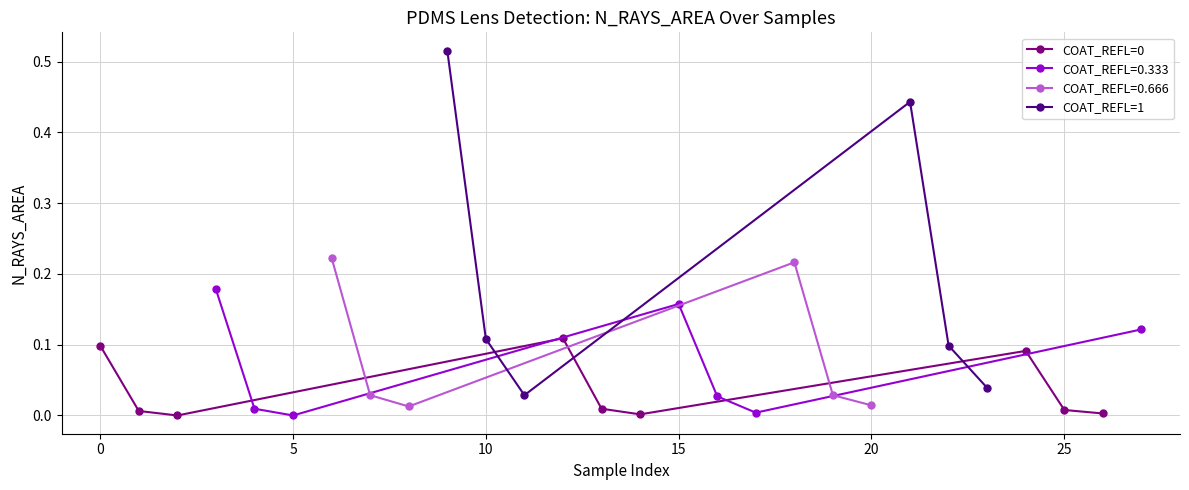

What is the difference between the maximum and minimum values?

0.5